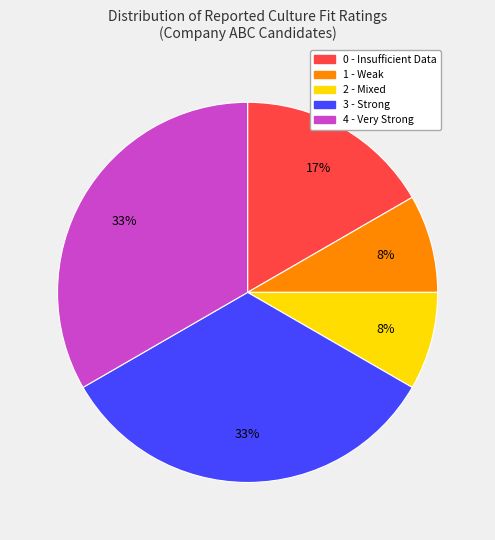

How many segments does this pie chart have?

5